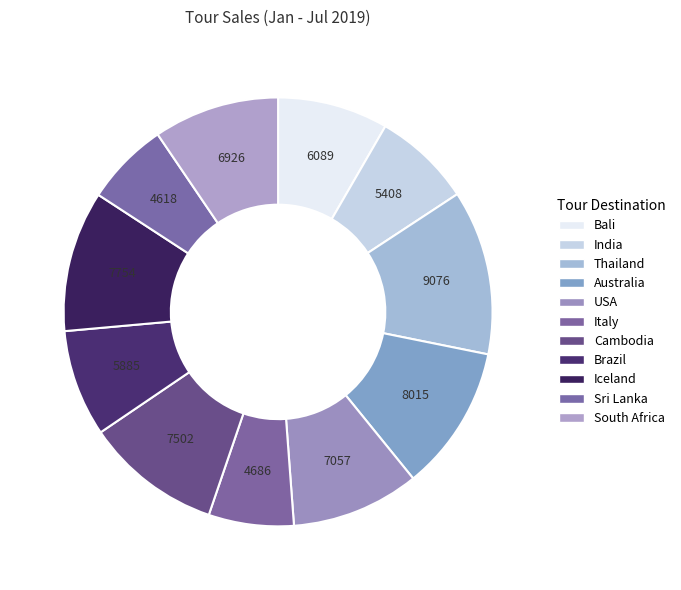

Does Thailand represent more than half of the total?

No